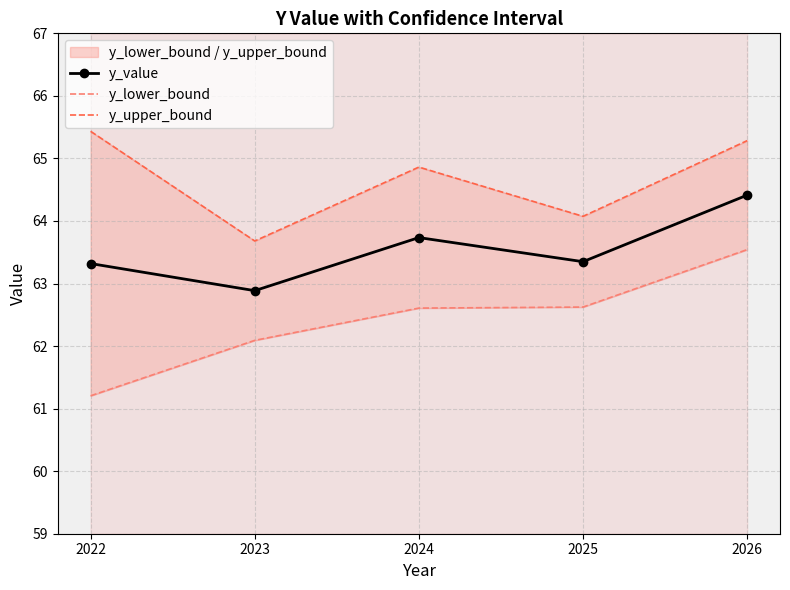

True or false: y_upper_bound has more than 2 points higher than both neighbors.

False